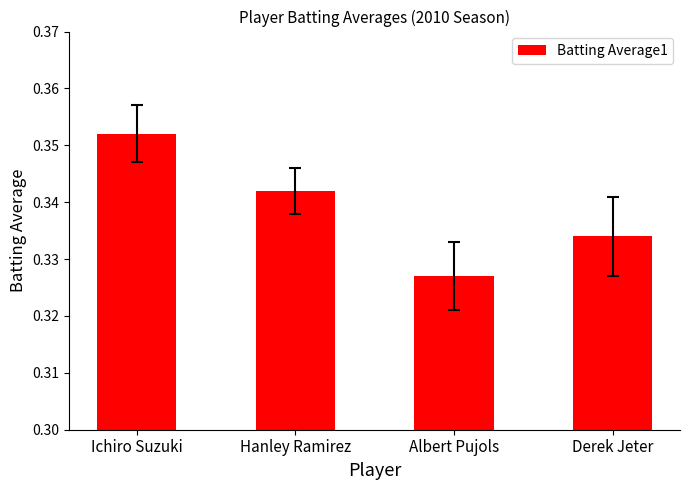

List the labels in order of value, smallest first.

Albert Pujols, Derek Jeter, Hanley Ramirez, Ichiro Suzuki